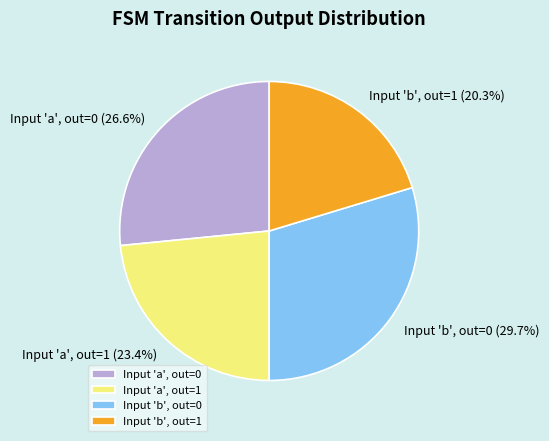

Rank the categories by value from highest to lowest.

Input 'b', out=0, Input 'a', out=0, Input 'a', out=1, Input 'b', out=1